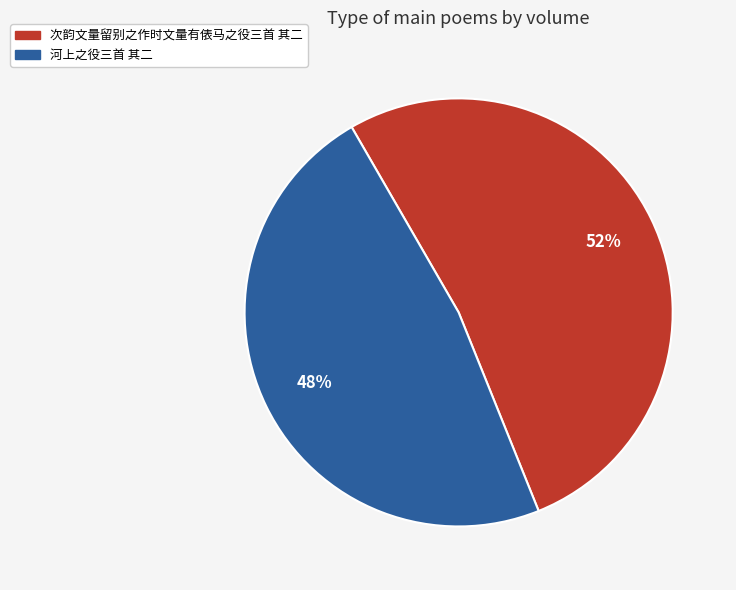

Count the number of slices in the pie.

2